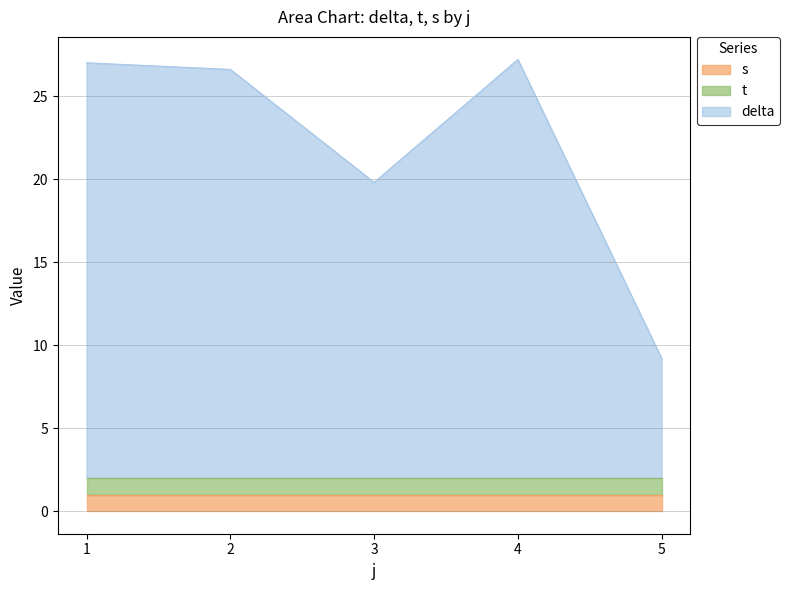

What is the value of the delta point at the 5th from the left?

7.2